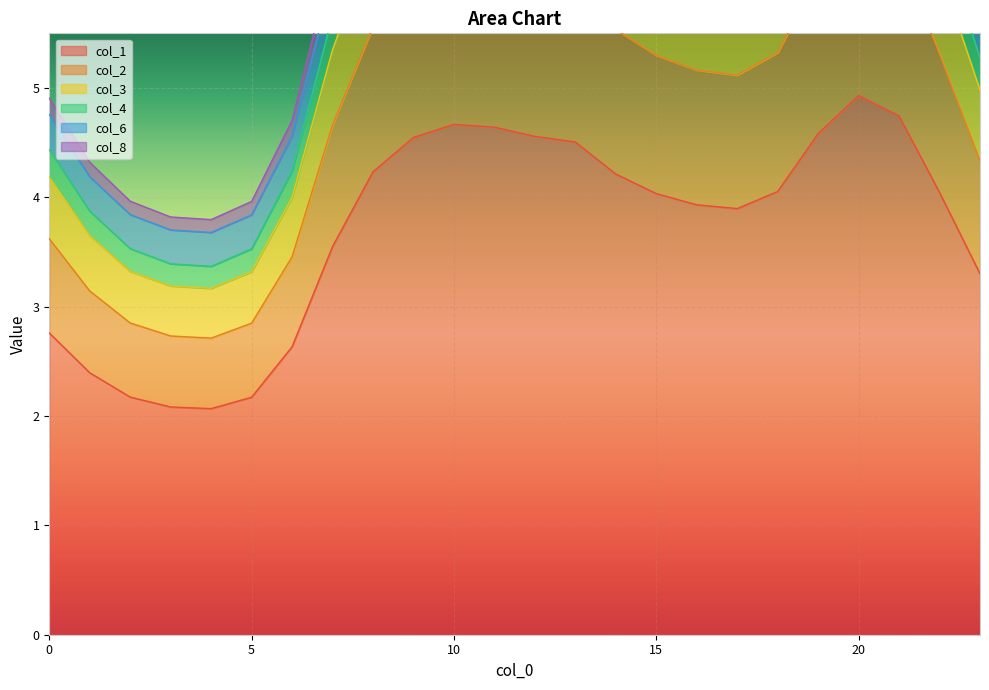

True or false: 8 and 1 cross at least once.

False